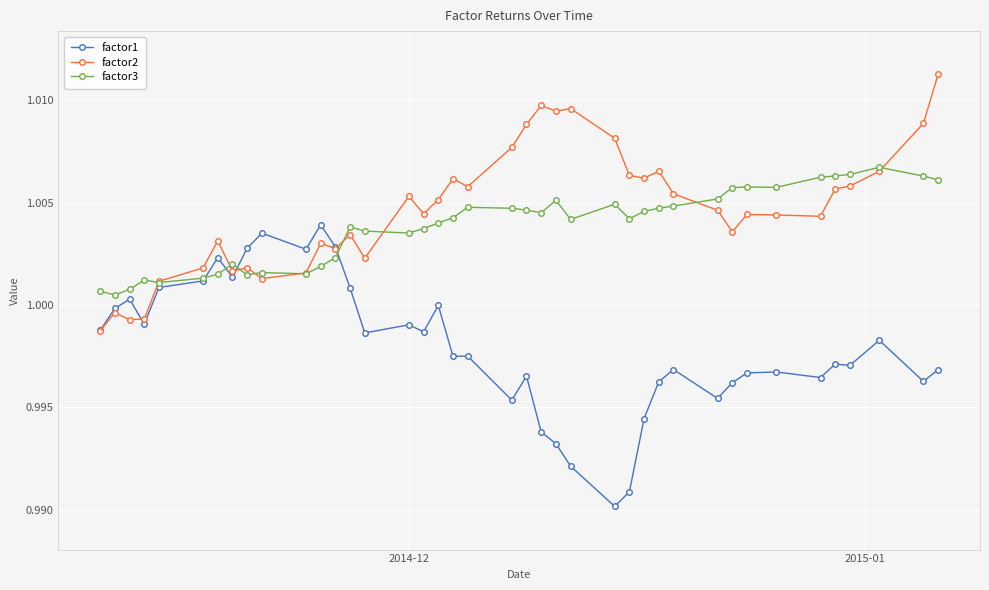

Which series ends up on top after the final intersection of factor1 and factor2?

factor2